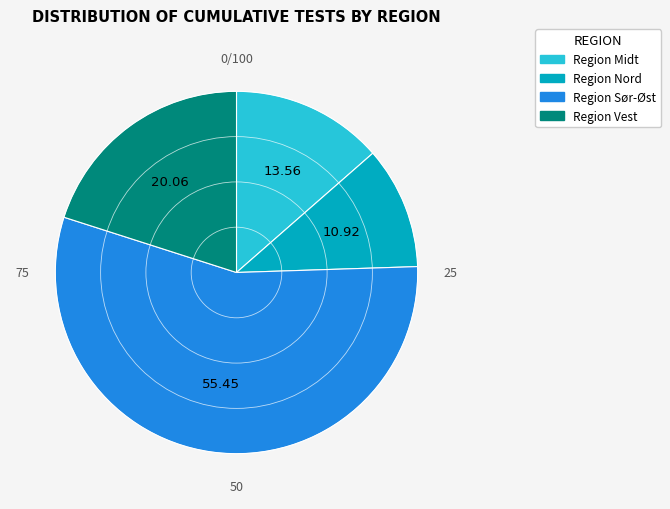

Which category has the smallest portion of the pie?

Region Nord